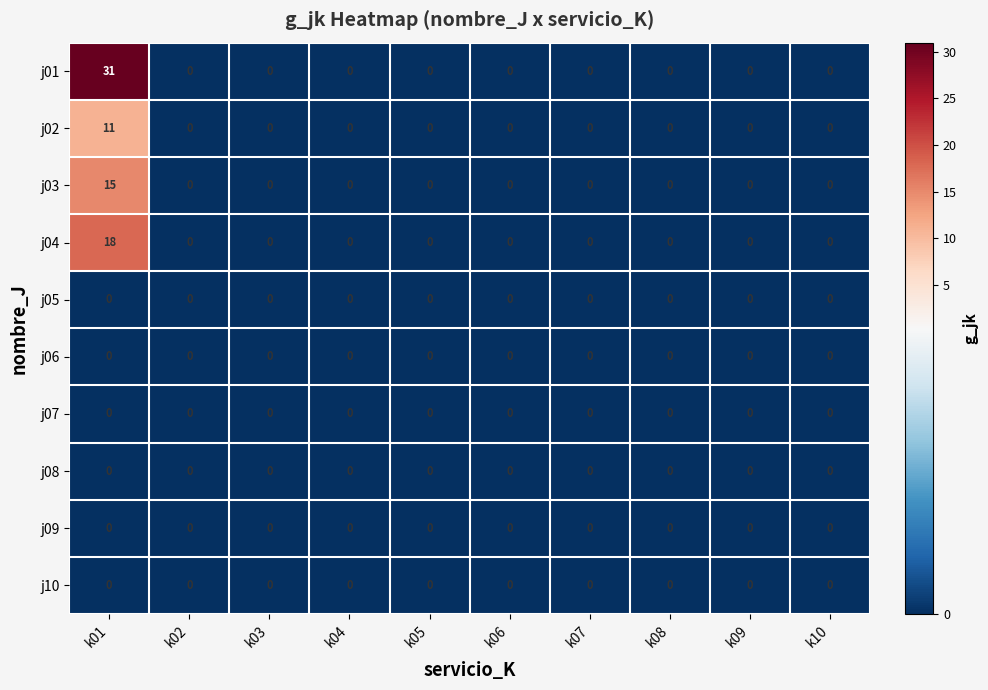

Which series has the widest spread of values?

j01